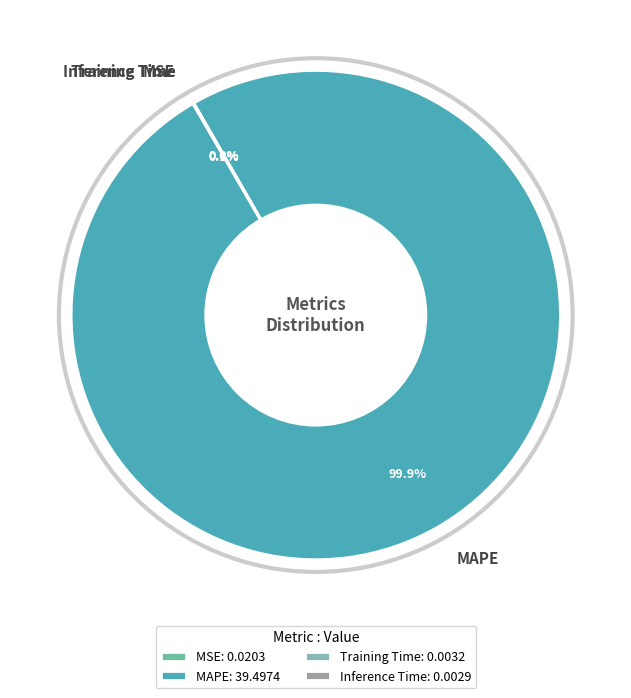

How much of the chart is everything except MAPE?

0.1%